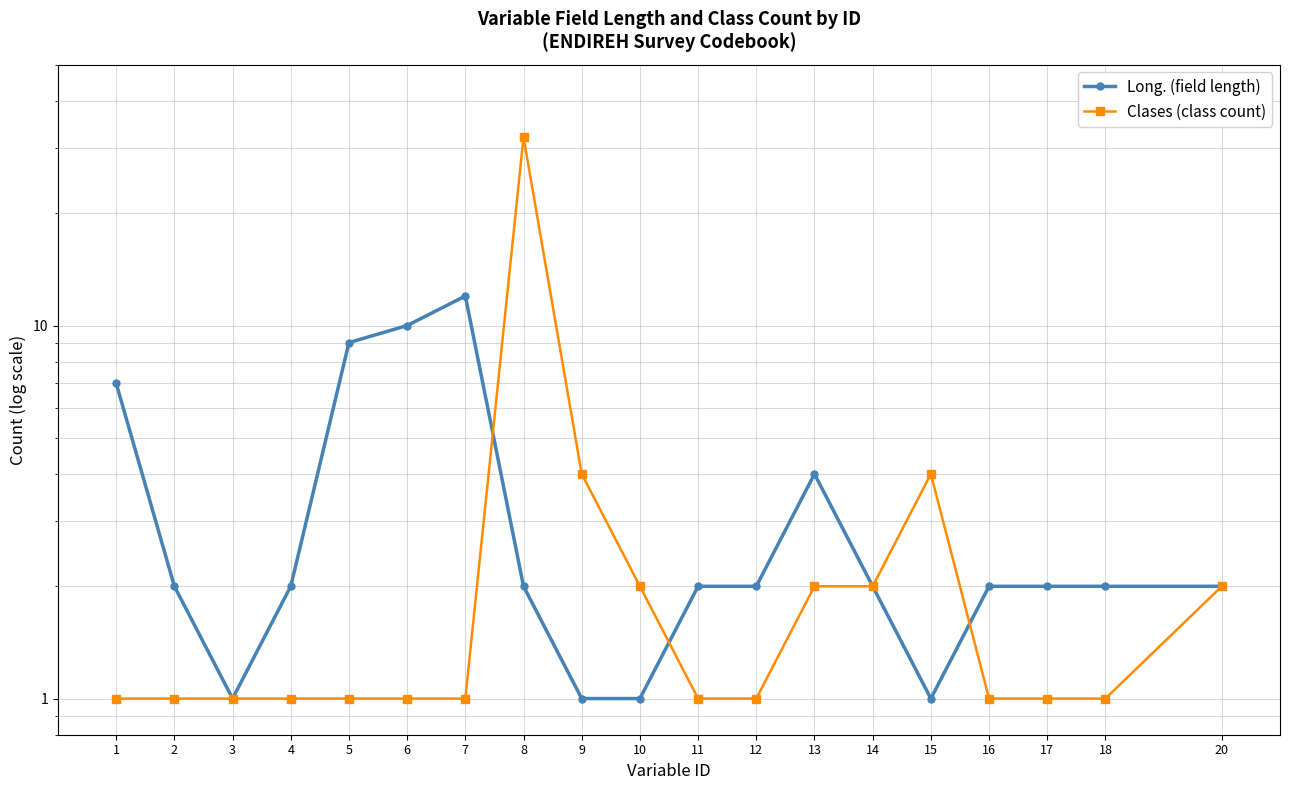

What is the difference between the maximum and minimum values in the Clases (class count) series?

31